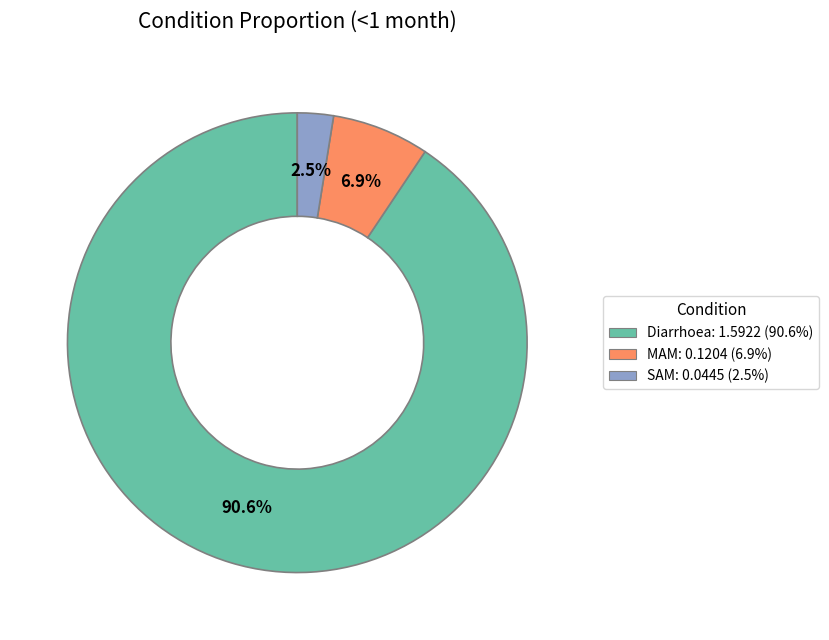

To the nearest percent, what is the difference between the Diarrhoea and MAM slice percentages?

84%